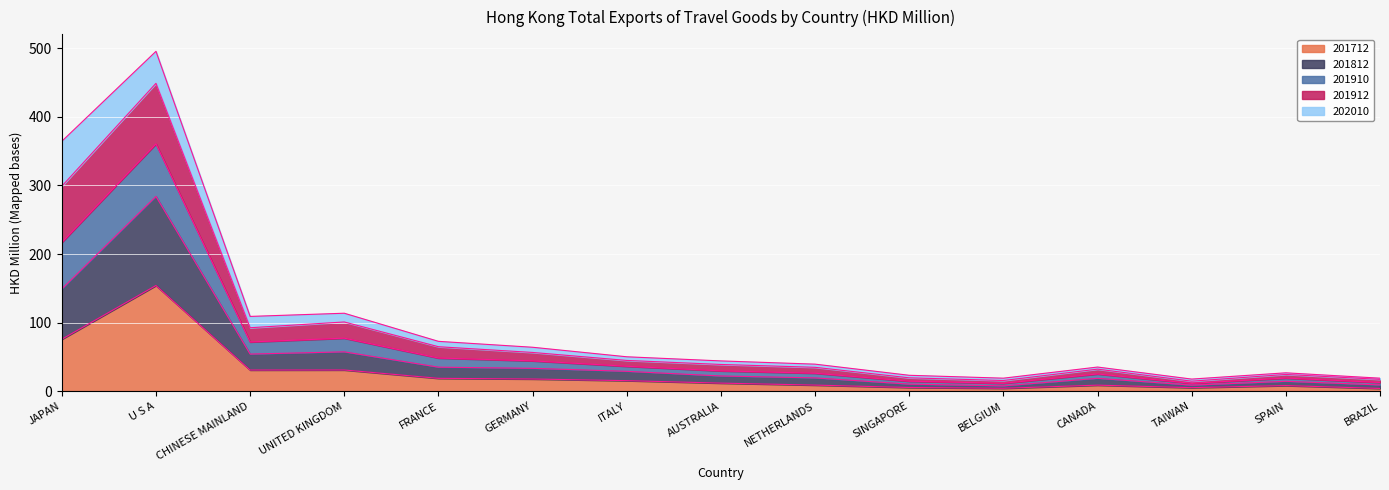

True or false: 201812 and 201910 cross at least once.

False